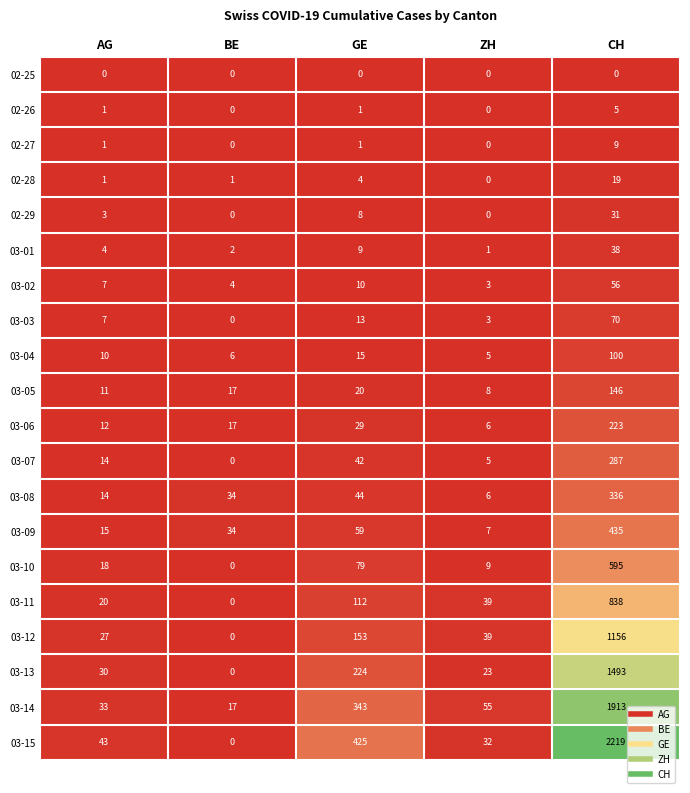

What is the sum of all 02-27 values?

11